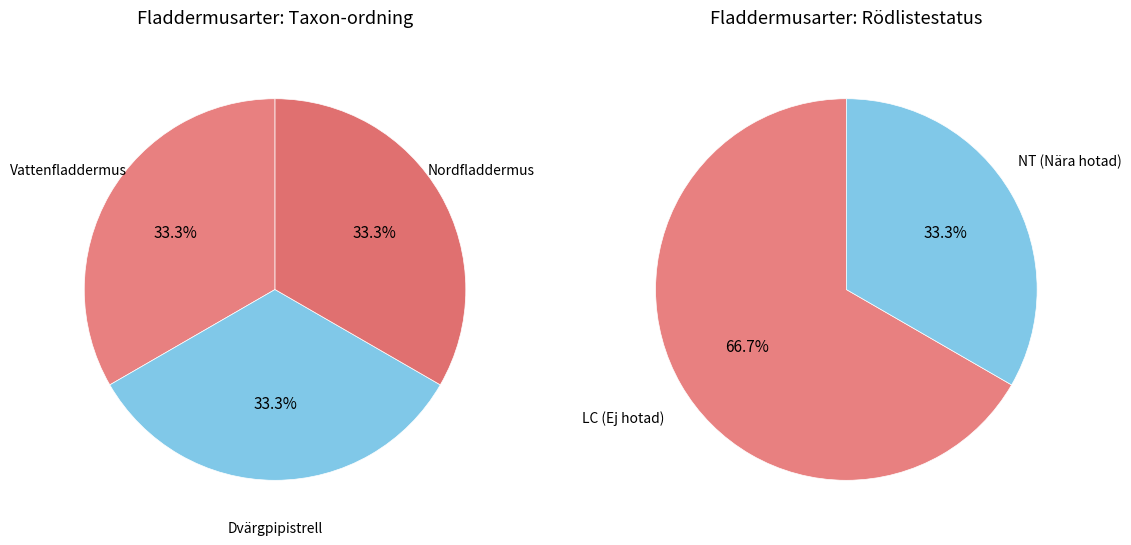

Does Vattenfladdermus represent more than half of the total?

No